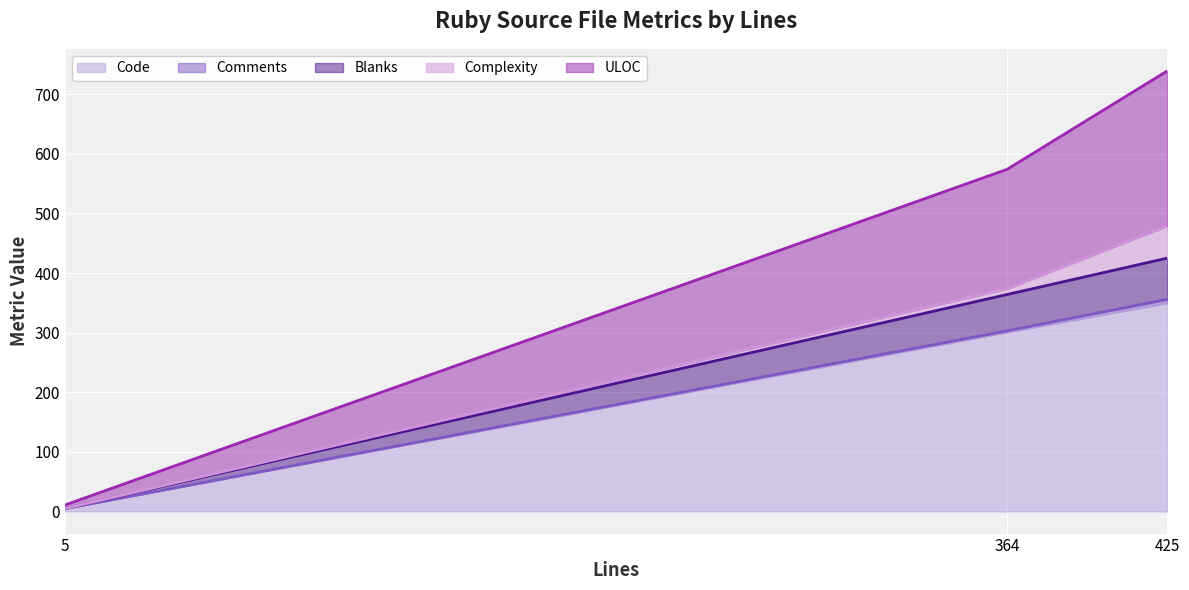

The value of ULOC at 364 is 154. True or false?

False